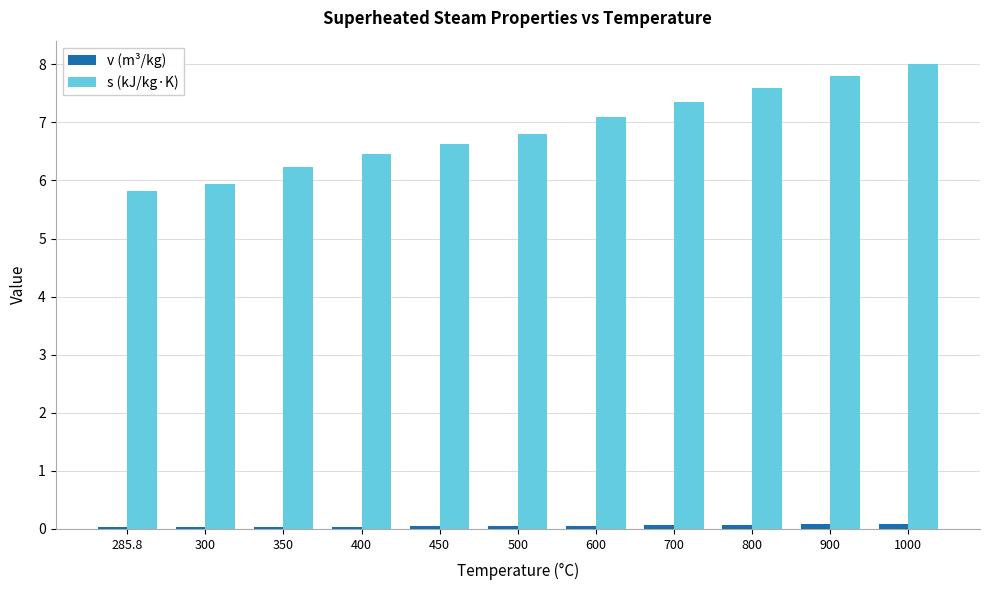

What position from the right is 400?

8